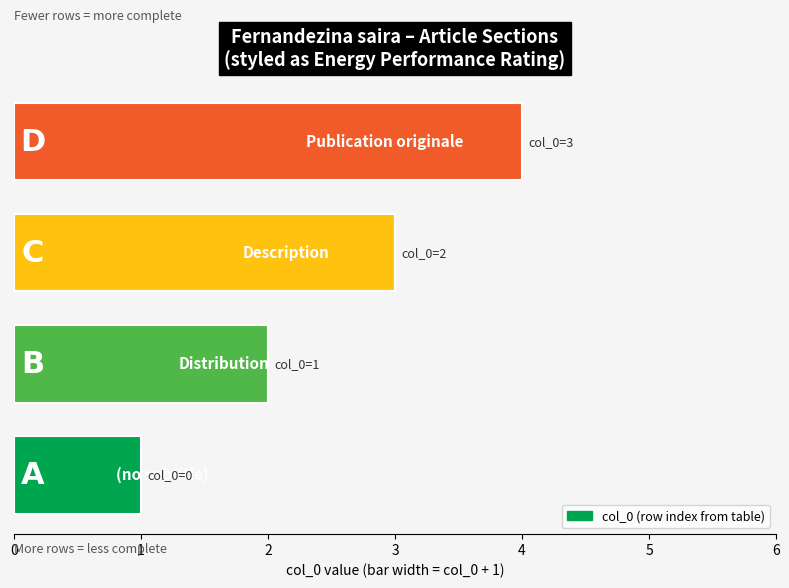

What is the difference between the maximum and minimum values?

3